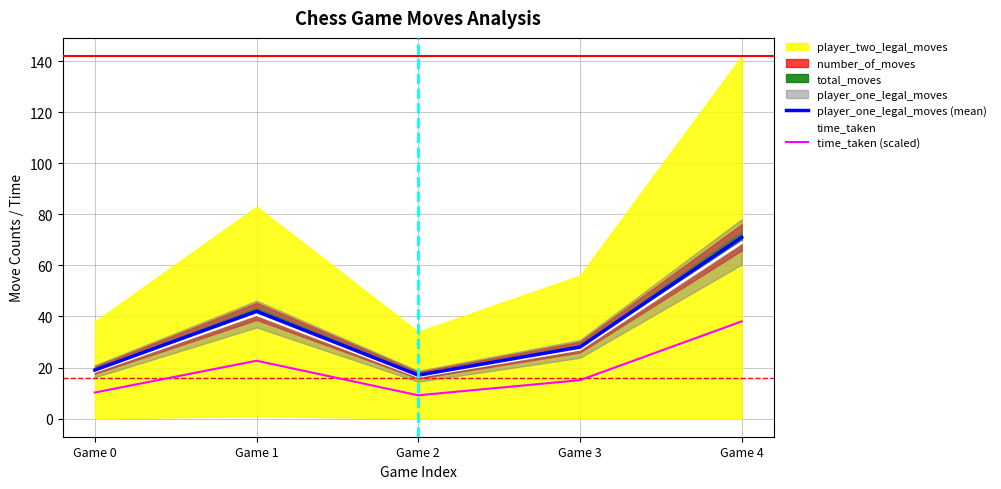

True or false: player_one_legal_moves (mean) has more than 2 points higher than both neighbors.

False